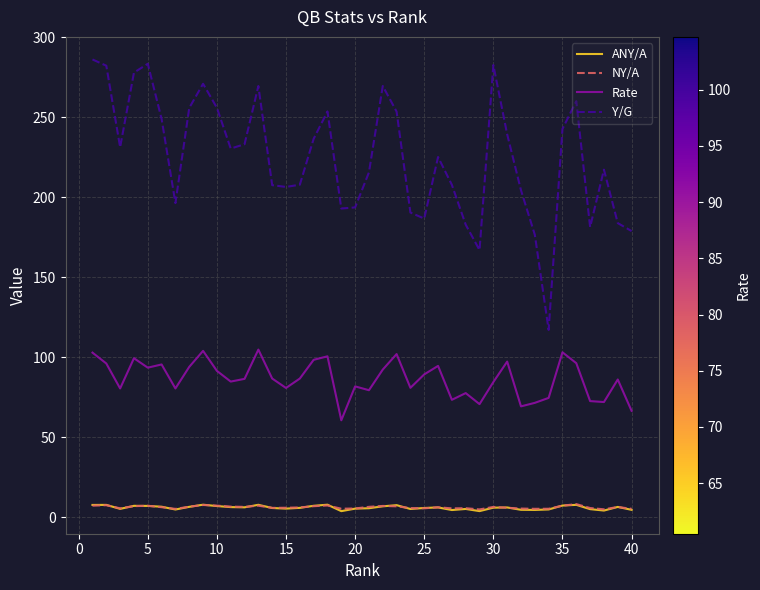

Does the chart display data point markers on the line(s)?

No